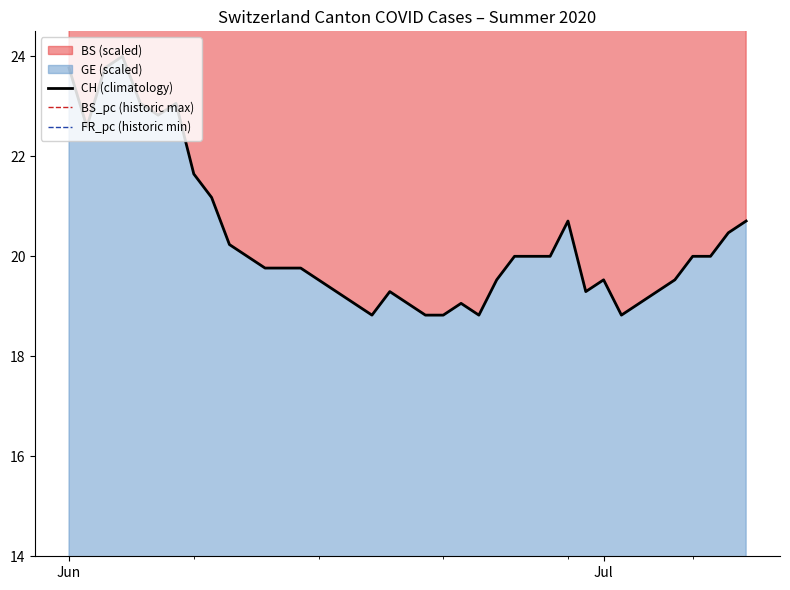

Which series has the widest spread of values?

BS_pc (historic max)